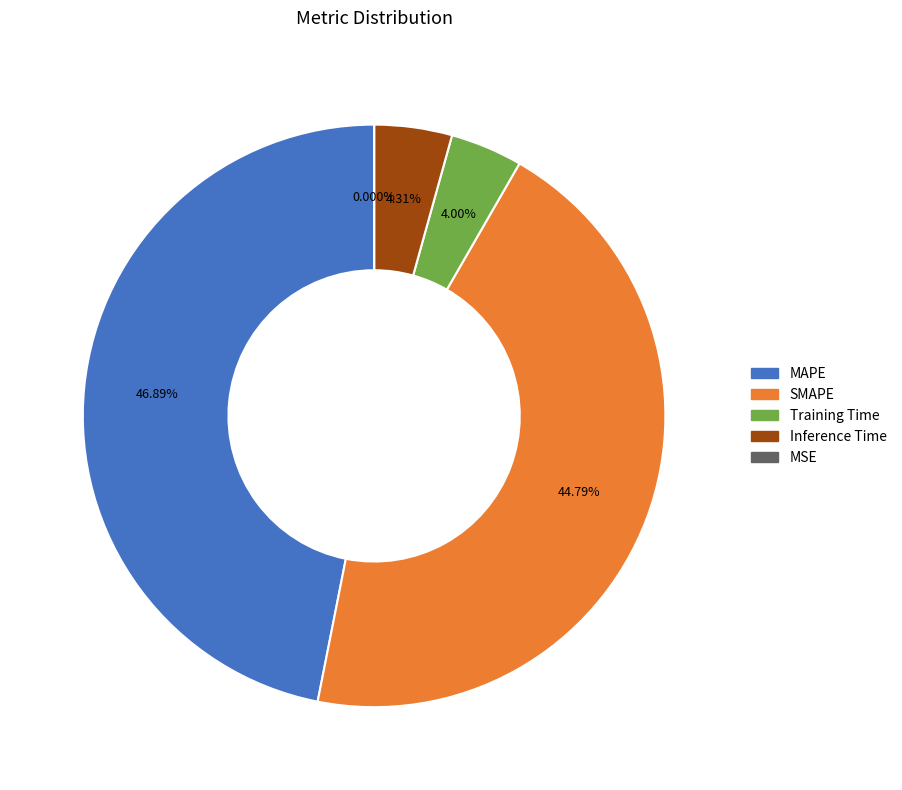

Is Training Time the majority of the pie?

No